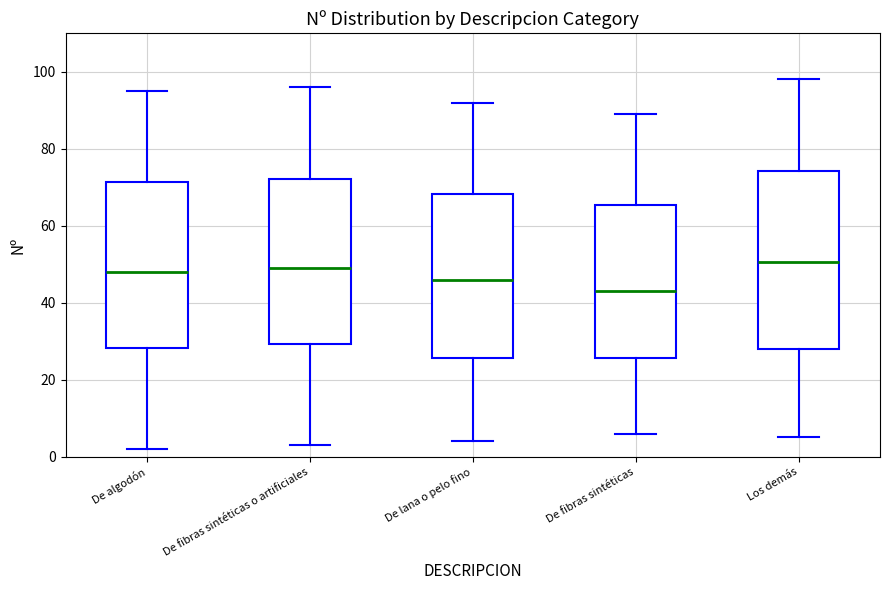

Comparing the boxes themselves (not the whiskers), which one is the tallest?

Los demás